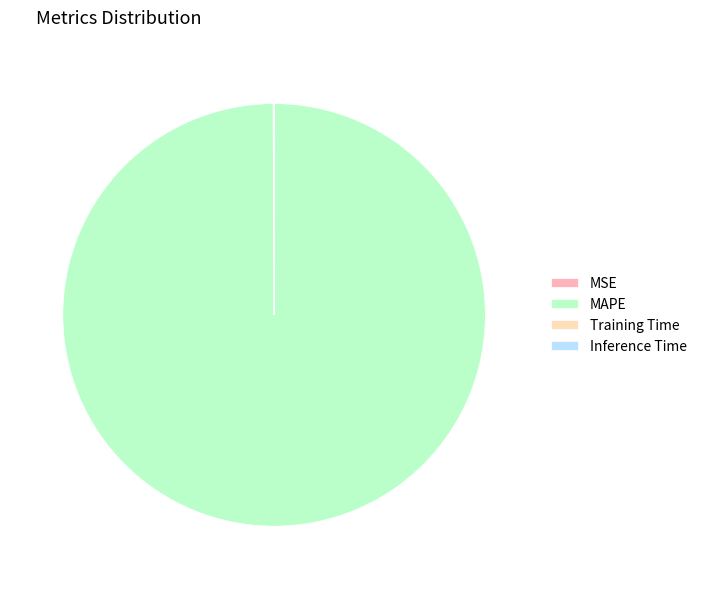

Which slice represents more than half of the pie?

MAPE